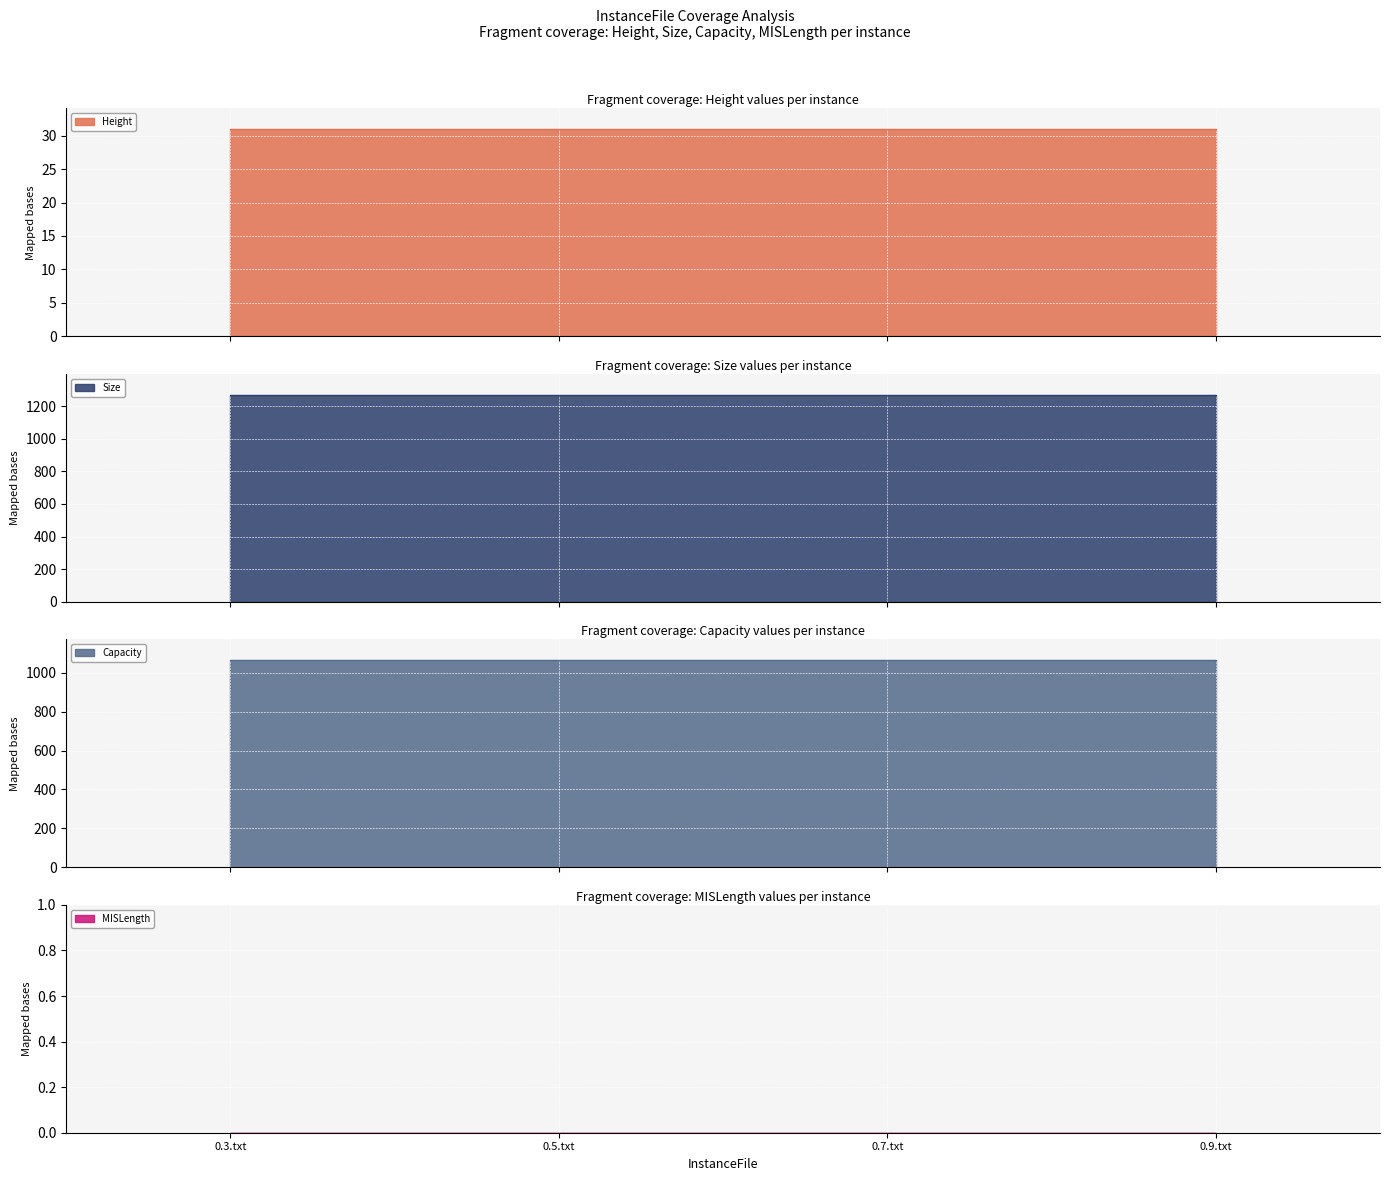

List the series in order of their peak value, lowest first.

MISLength, Height, Capacity, Size